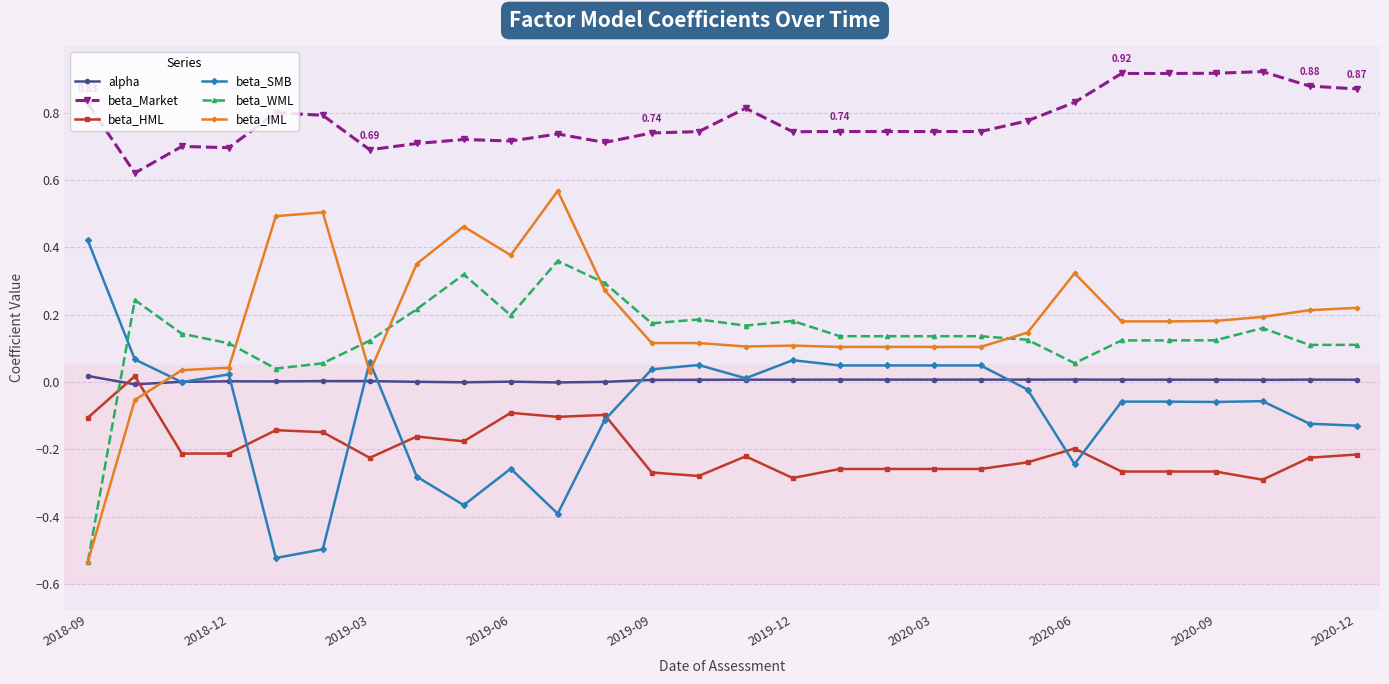

How many lines are shown in the chart?

6